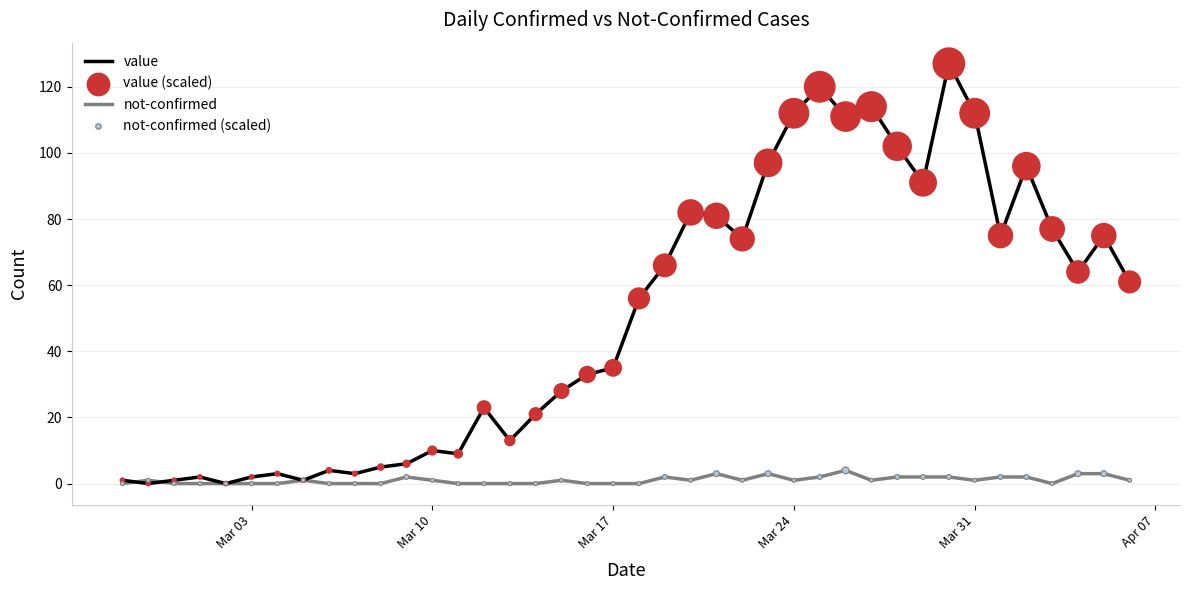

Which series has the largest total across all categories?

value